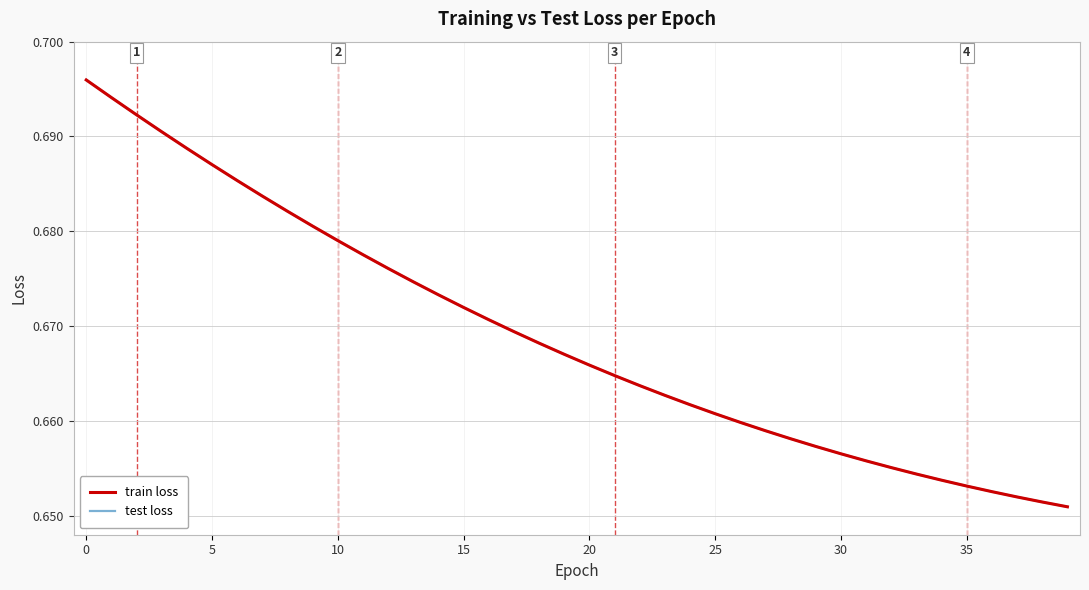

Does the chart have visible grid lines?

Yes